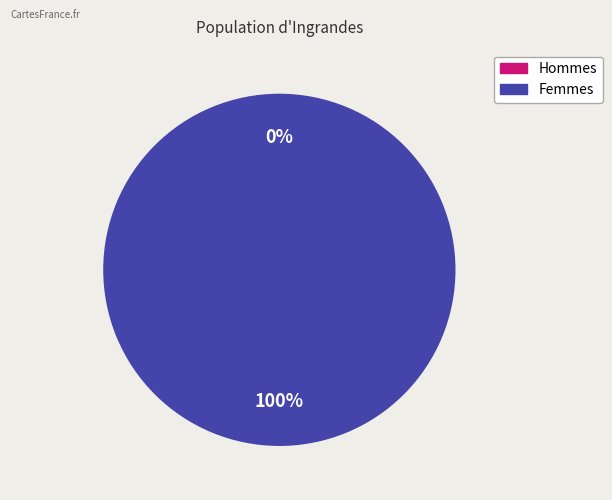

The 0 slice represents 0% of the pie. True or false?

True